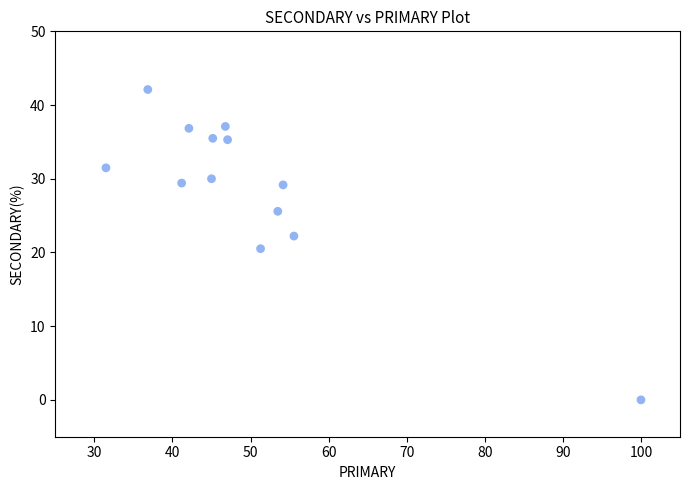

What is the range of X values (max minus min)?

68.5